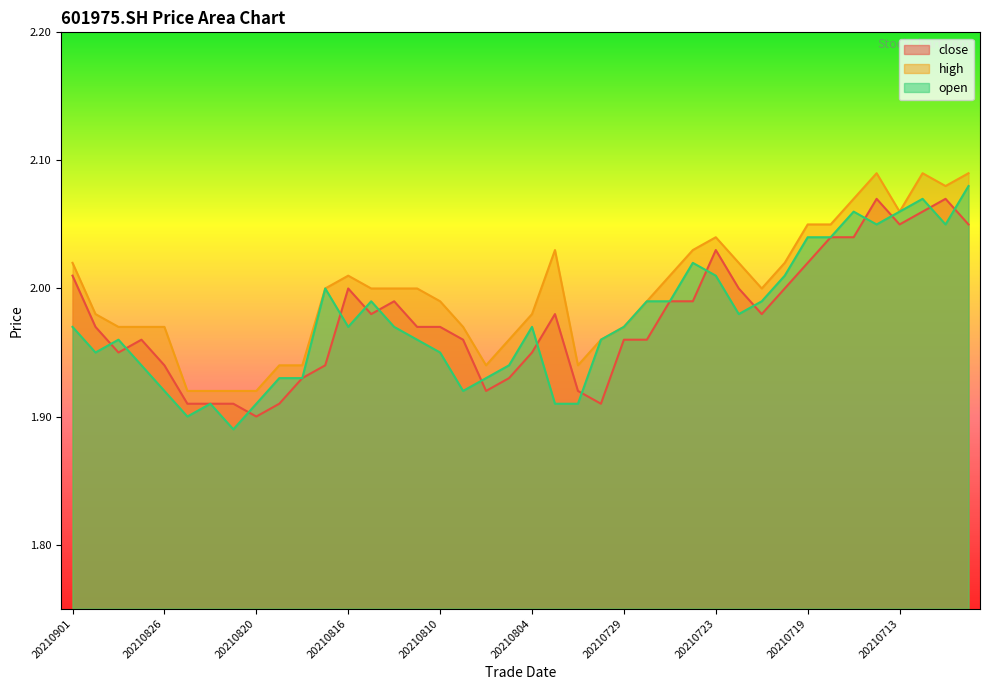

How many interior local valleys does the open series have?

8